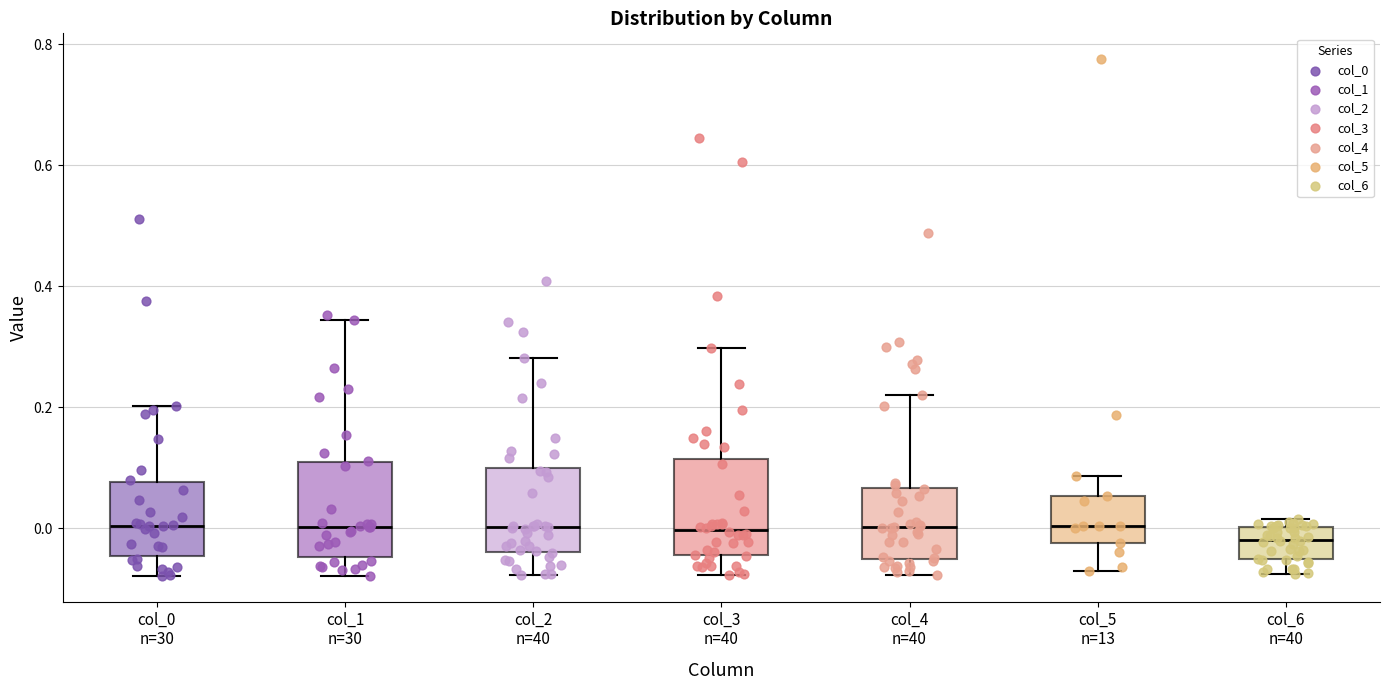

Reading left to right, transcribe this box plot: for each box, give where its median line is, the range the box spans, and where its two whiskers end, as read against the y-axis. The values are not printed on the chart, so give them approximately, as read against the axis.

col_0 n=30: median 0.00, box -0.04 to 0.08, whiskers -0.08 to 0.20
col_1 n=30: median 0.00, box -0.04 to 0.10, whiskers -0.08 to 0.34
col_2 n=40: median 0.00, box -0.04 to 0.10, whiskers -0.08 to 0.28
col_3 n=40: median 0.00, box -0.04 to 0.12, whiskers -0.08 to 0.30
col_4 n=40: median 0.00, box -0.06 to 0.06, whiskers -0.08 to 0.22
col_5 n=13: median 0.00, box -0.02 to 0.06, whiskers -0.08 to 0.08
col_6 n=40: median -0.02, box -0.06 to 0.00, whiskers -0.08 to 0.02